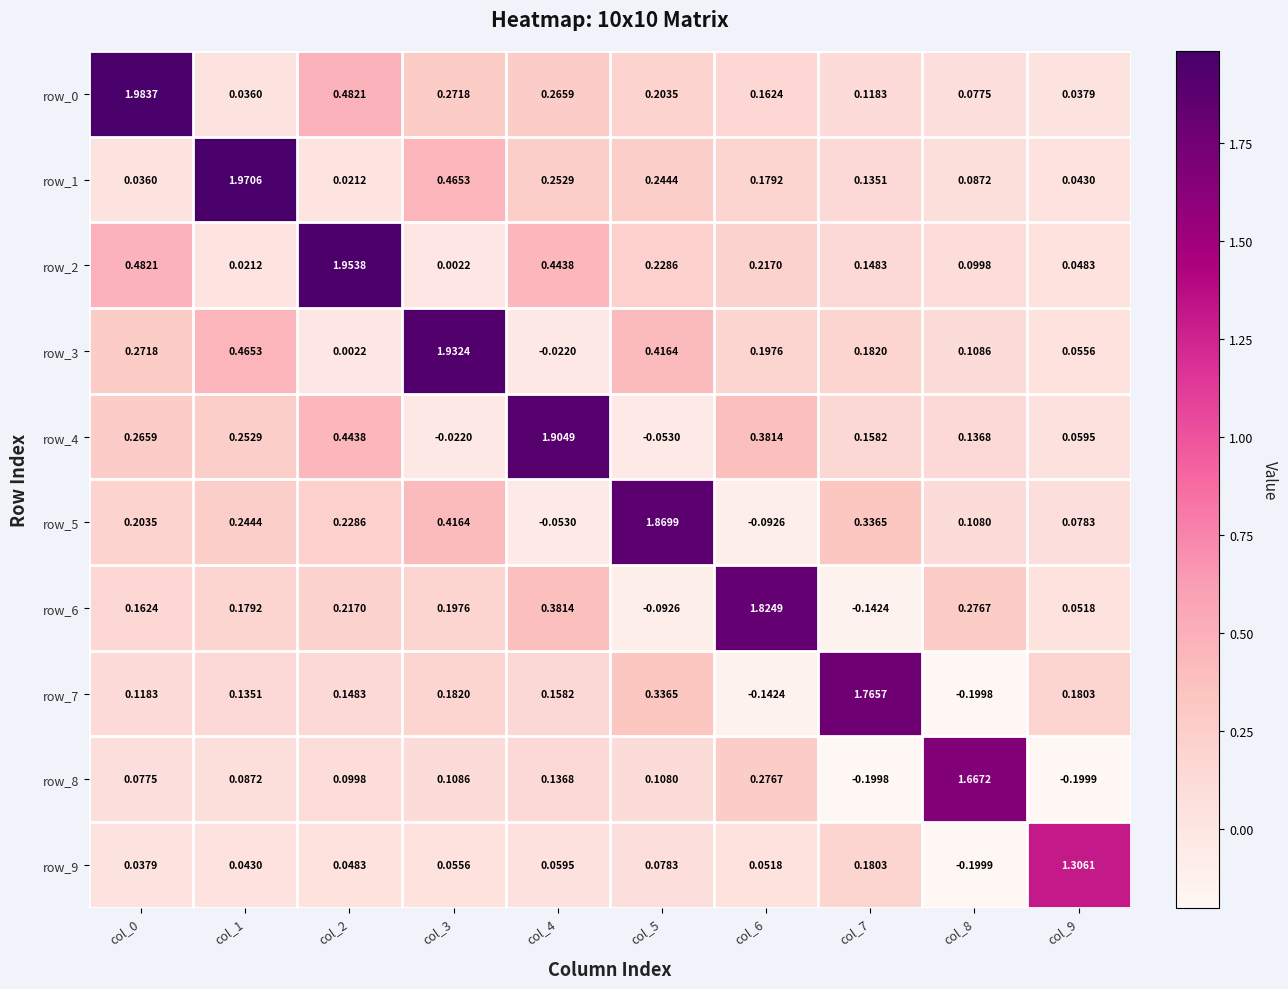

At how many categories does at least one series exceed 1?

10